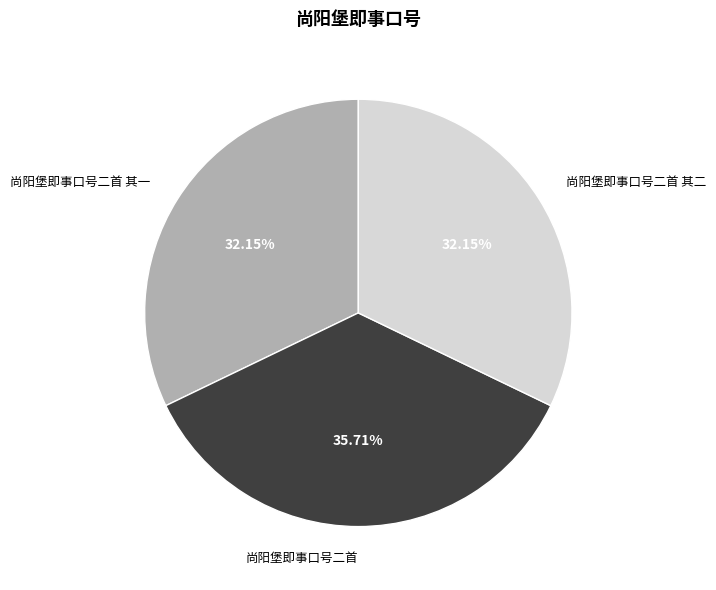

Is there any slice that represents more than half of the pie?

No